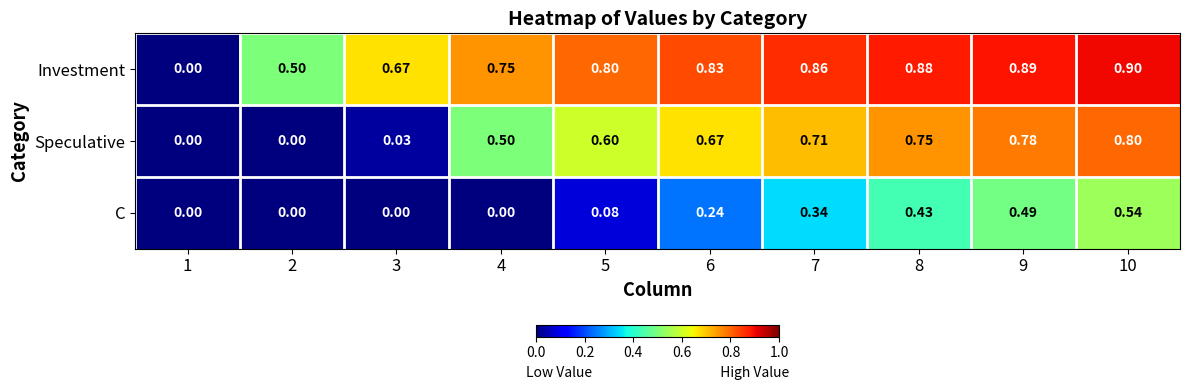

Rank the series by their average value, from highest to lowest.

Investment, Speculative, C